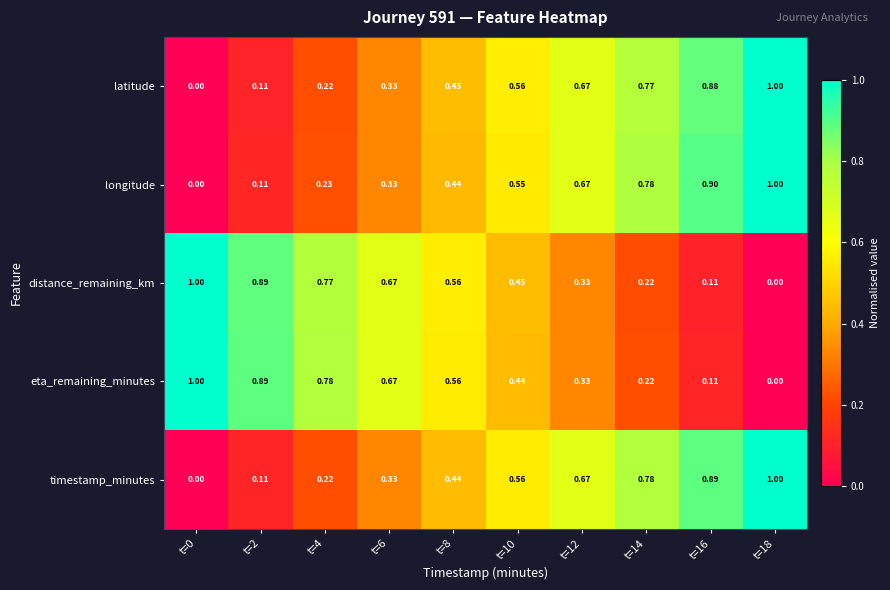

Is the value of timestamp_minutes at t=8 greater than the value of distance_remaining_km at t=2?

No